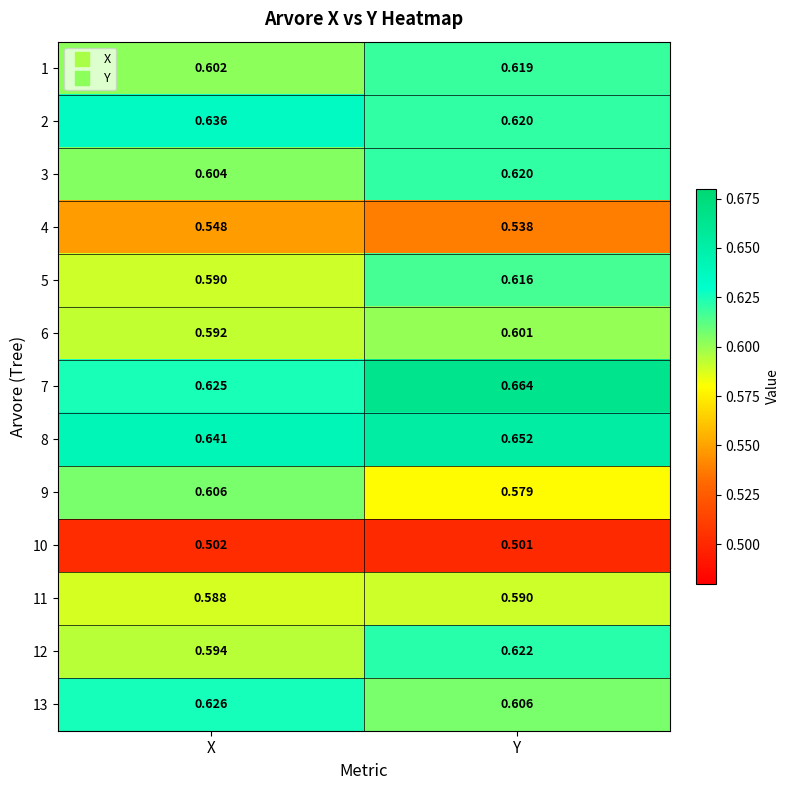

What is the spread (max minus min) of values at Y?

0.2